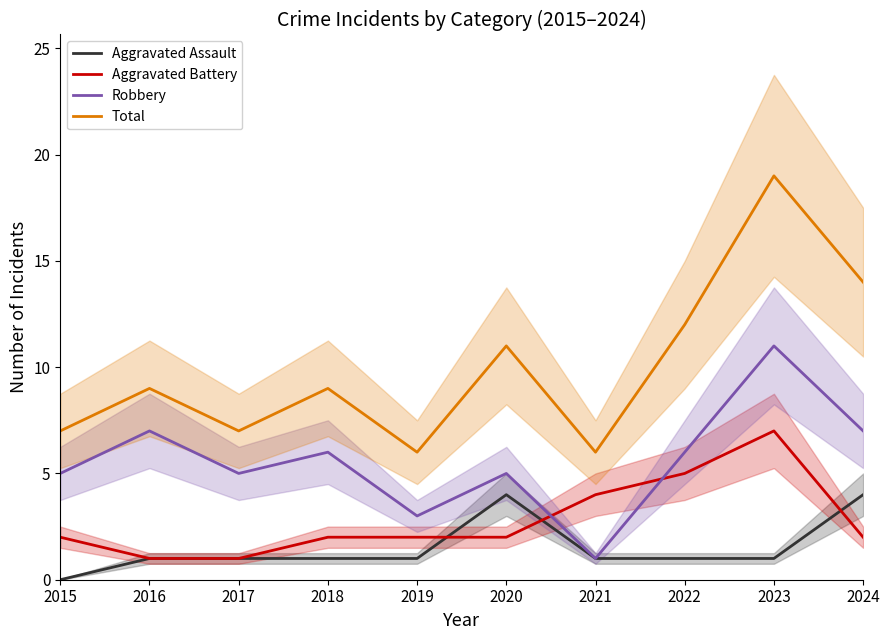

Does the chart have visible grid lines?

No